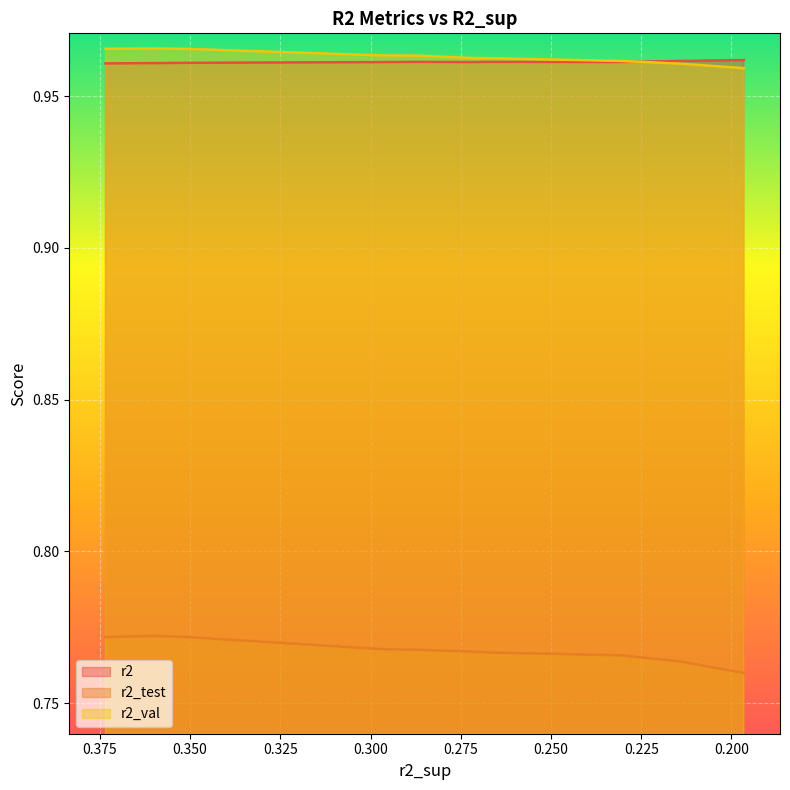

True or false: r2 and r2_test intersect in this chart.

False